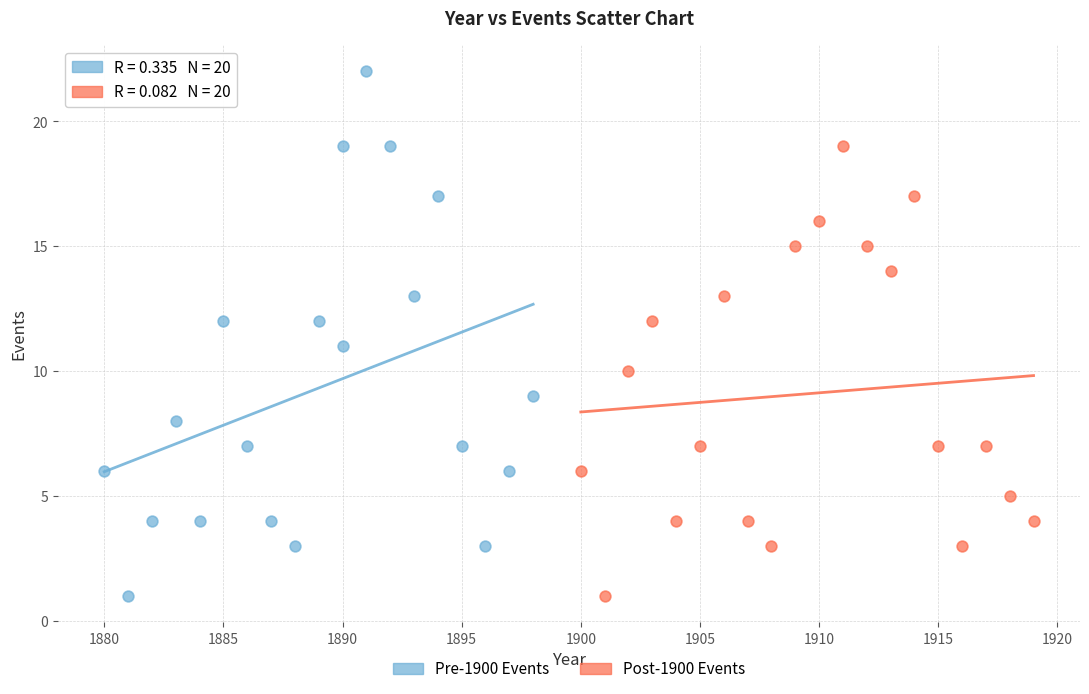

Which series reaches the maximum Y coordinate?

Pre-1900 Events